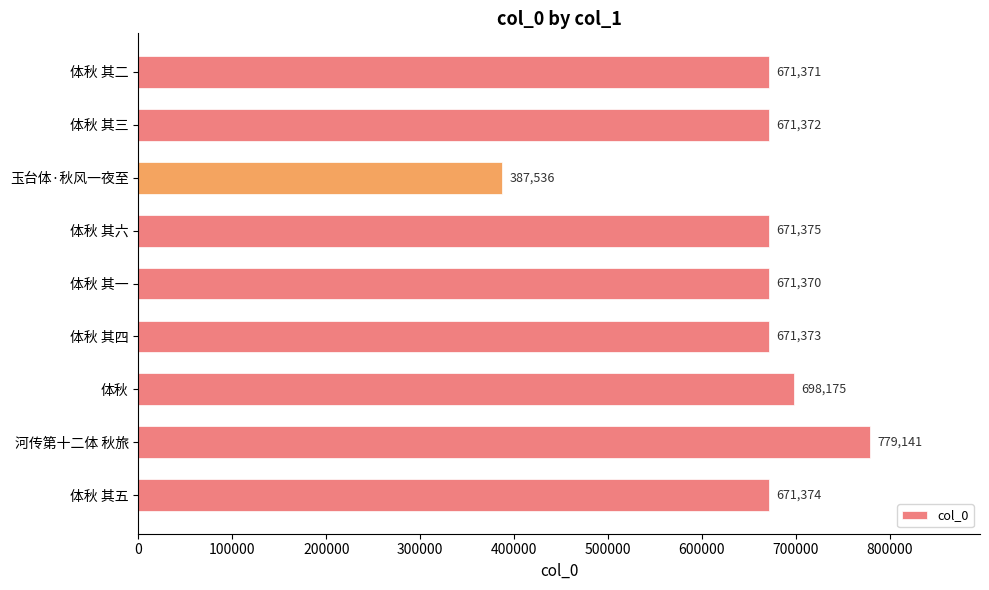

What is the average value?

654787